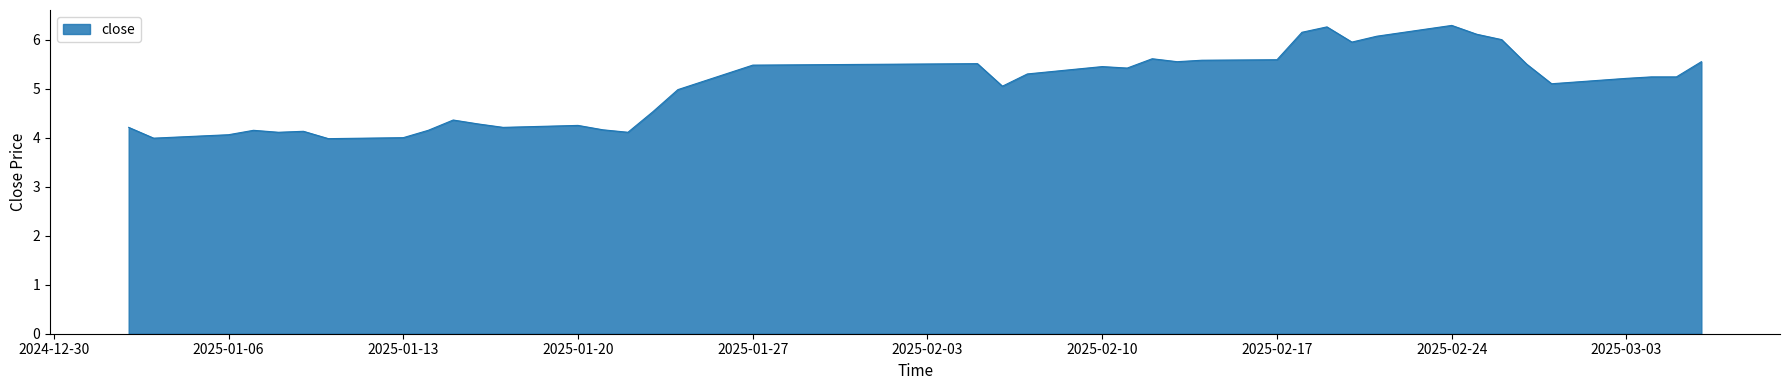

What is the maximum value shown in the chart?

6.3